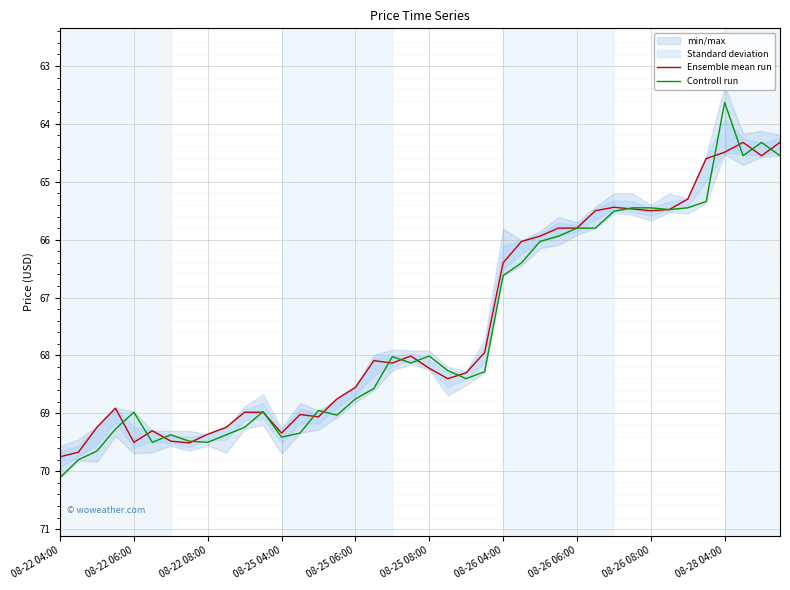

Which series has the largest range (max minus min)?

Controll run